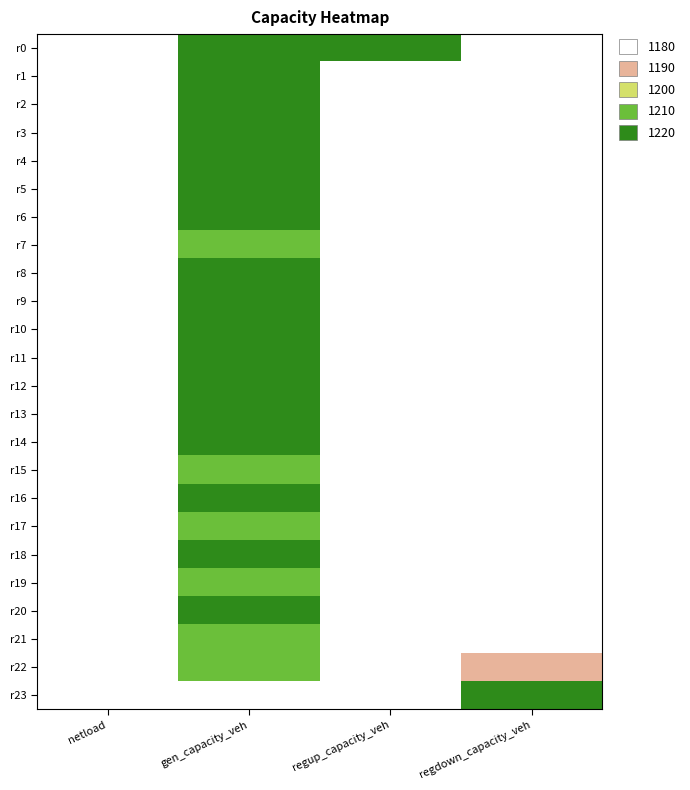

At which category is the sum across all series the highest?

gen_capacity_veh